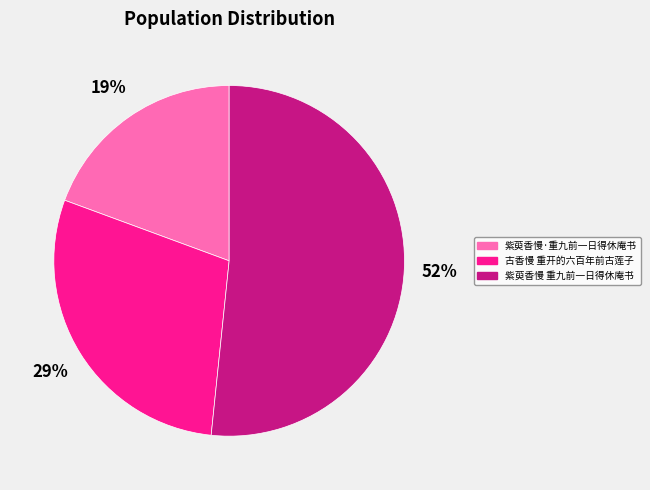

Count the number of slices in the pie.

3